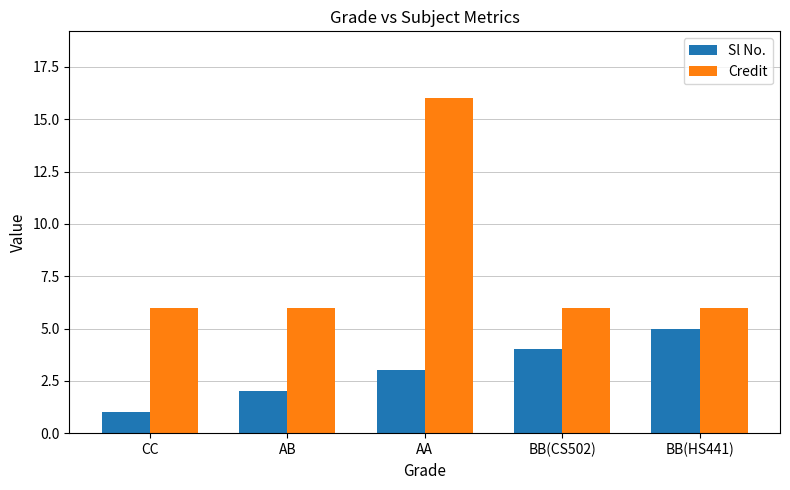

Which series has the largest total across all categories?

Credit